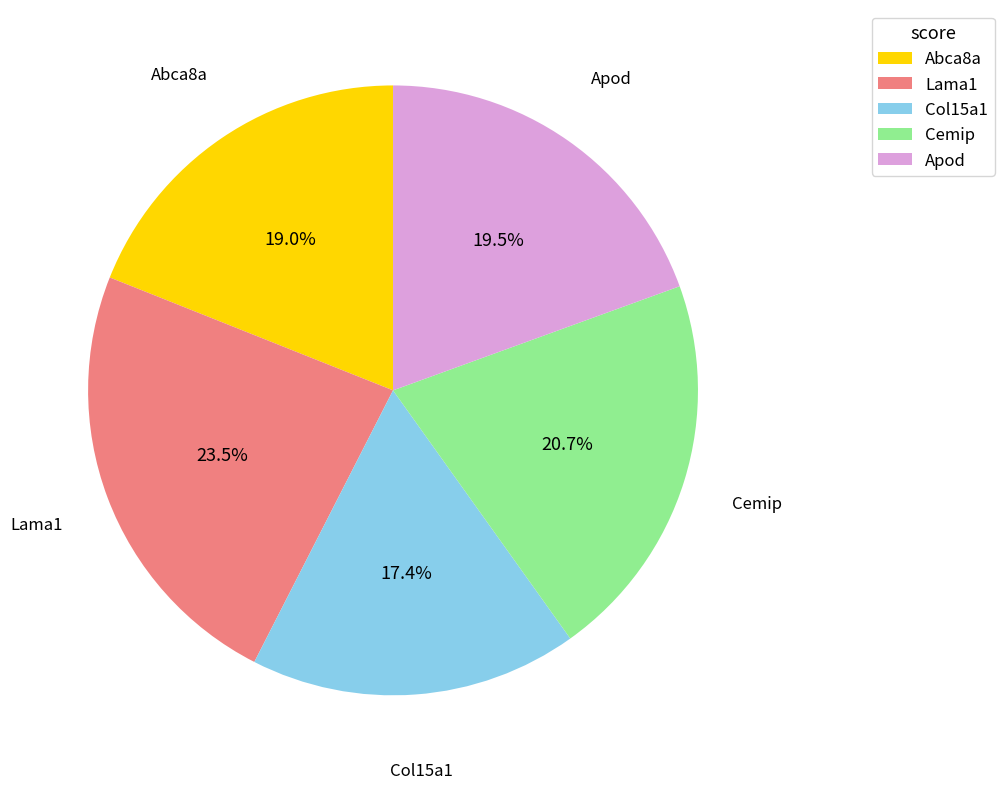

Approximately how many times larger is the value at Apod compared to Abca8a?

1.0